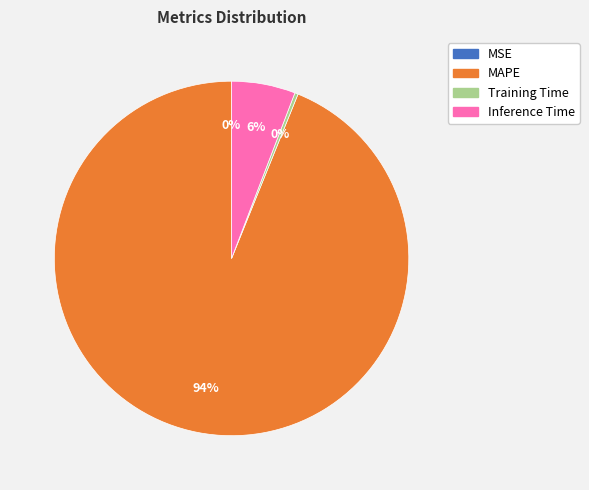

To the nearest percent, what portion does Inference Time represent?

6%